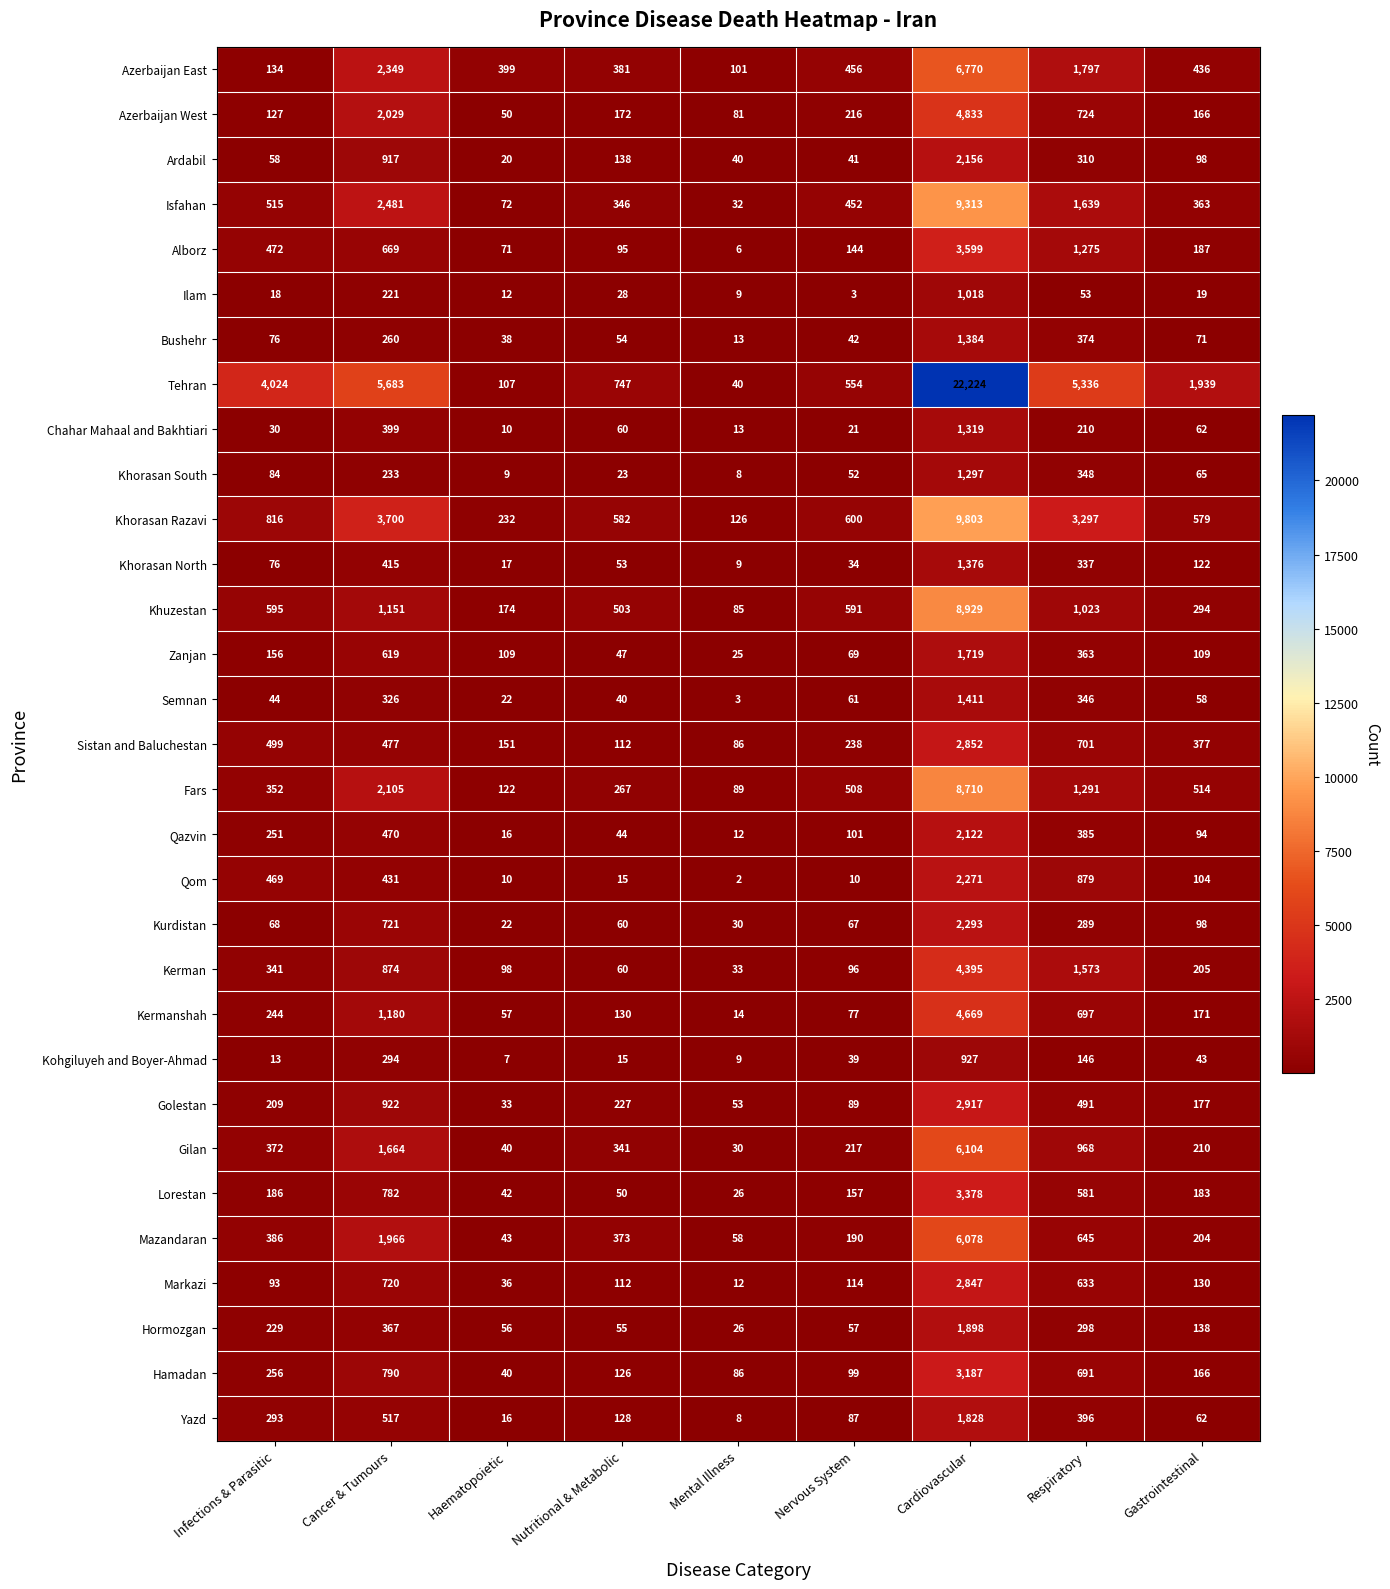

Is it true that Semnan equals 22 at Haematopoietic?

True